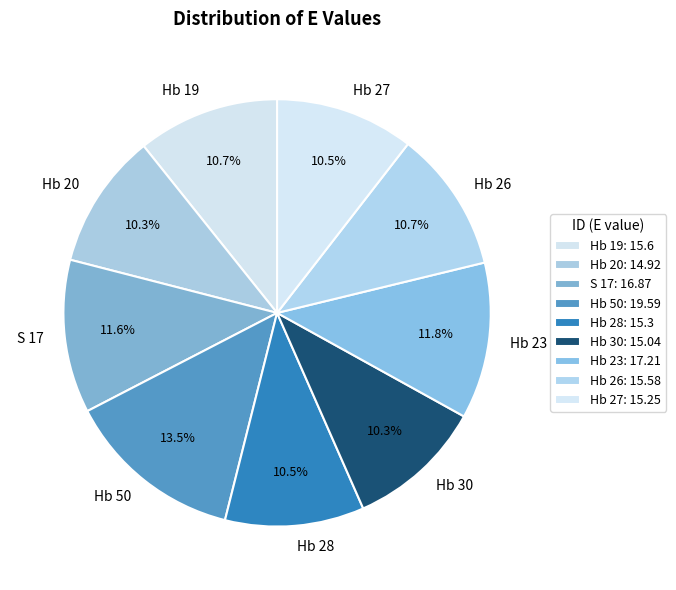

The Hb 20 slice represents 18% of the pie. True or false?

False